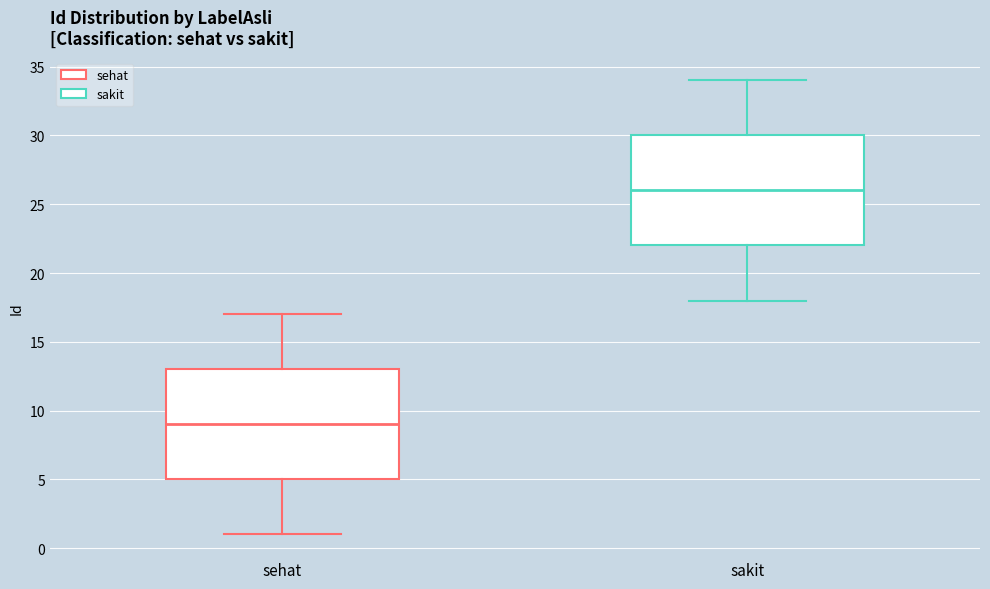

Reading left to right, read every box against the y-axis: the position of its median line, the range the box covers, and the ends of its whiskers. The values are not printed on the chart, so give them approximately, as read against the axis.

sehat: median 9, box 5 to 13, whiskers 1 to 17
sakit: median 26, box 22 to 30, whiskers 18 to 34